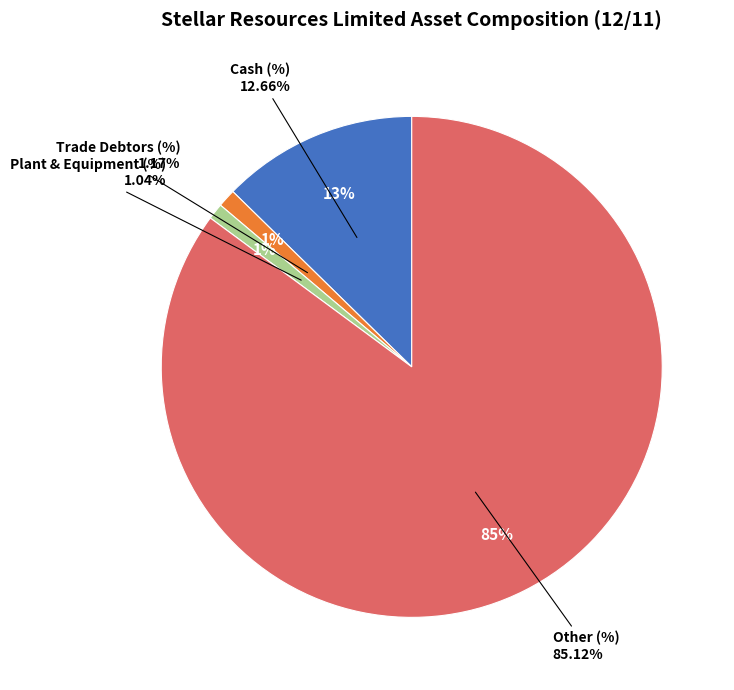

Does Other (%) represent more than half of the total?

Yes